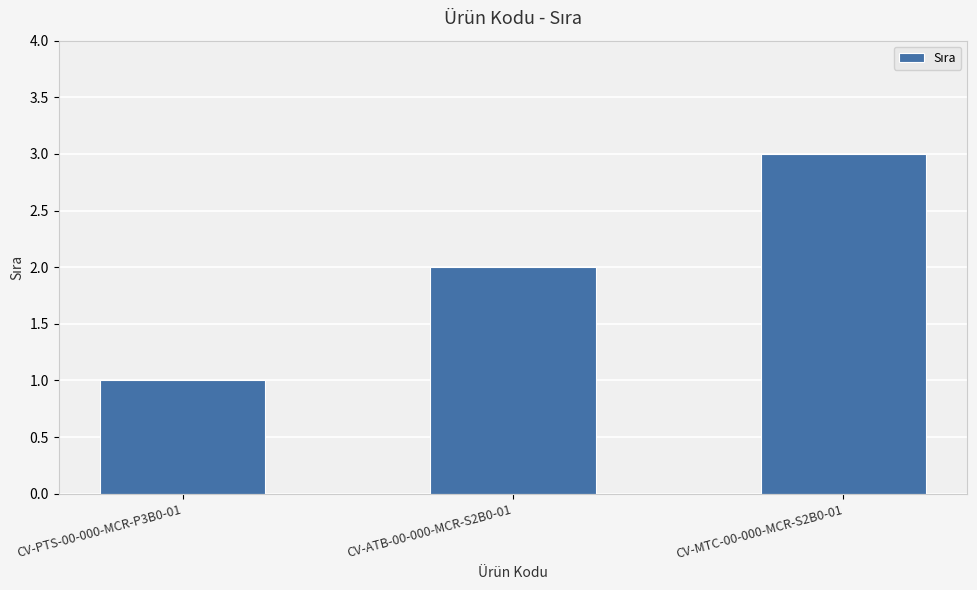

How many data points does each series have?

3